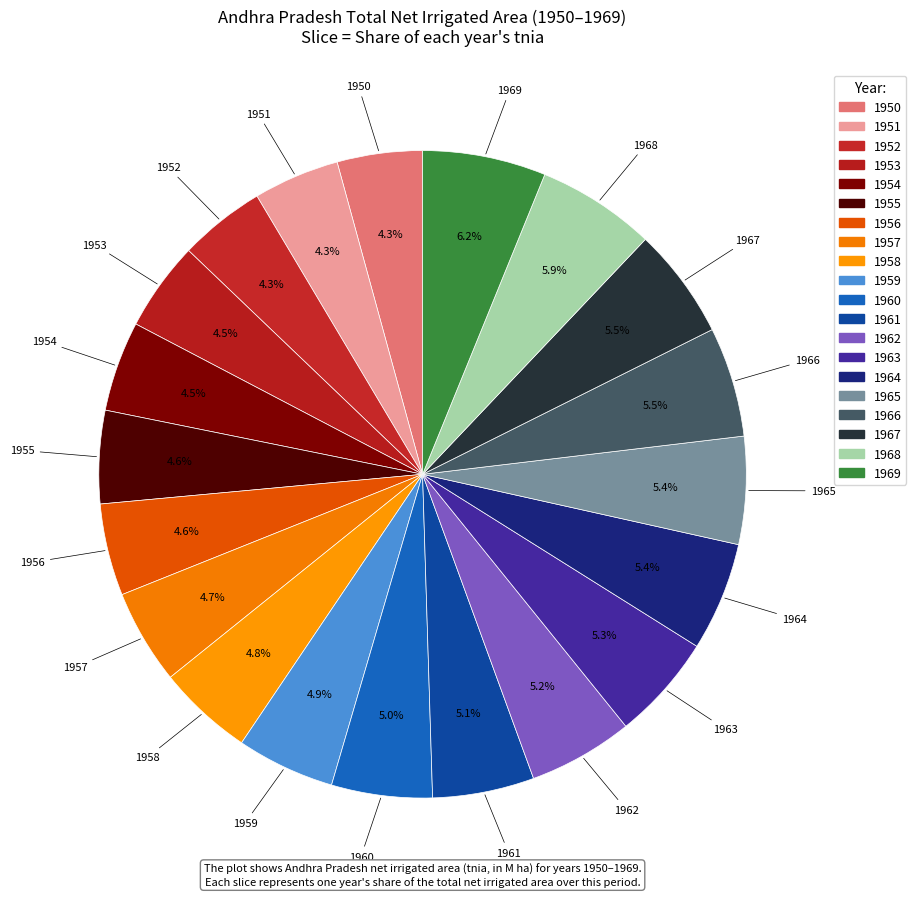

Count the number of slices in the pie.

20